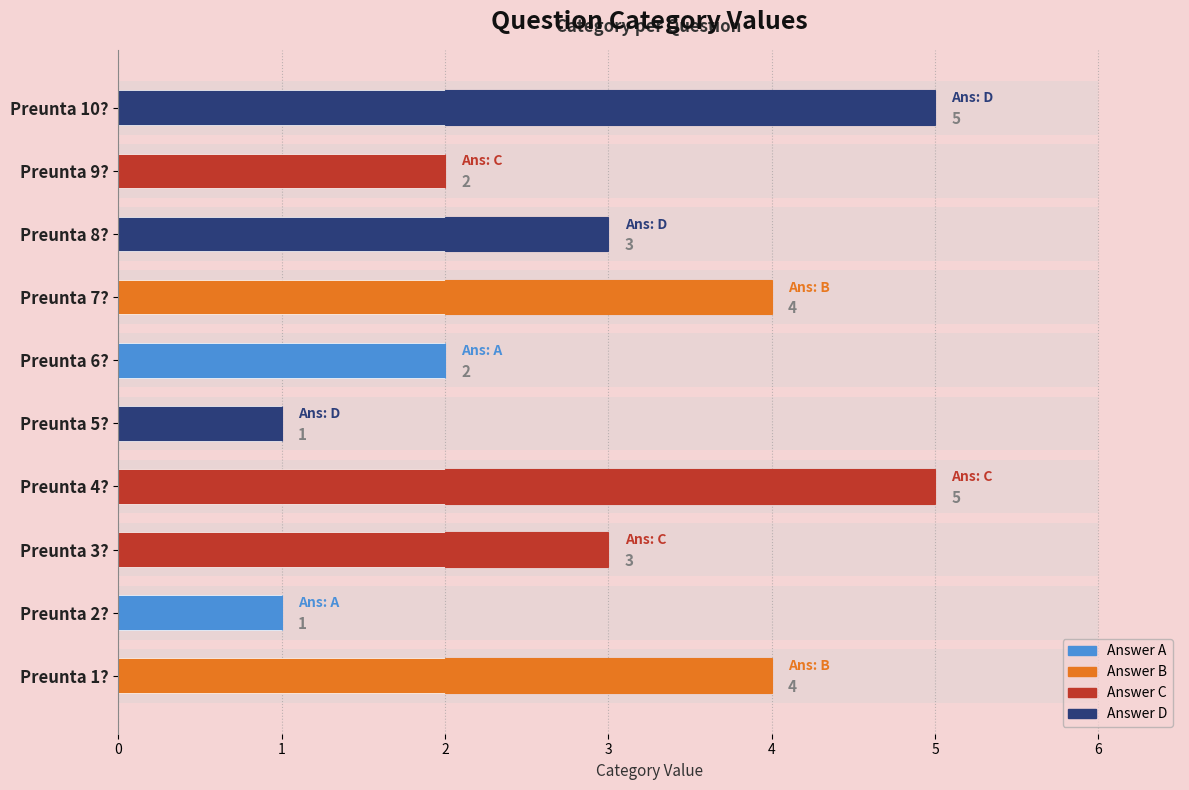

How many data points are less than 3?

4